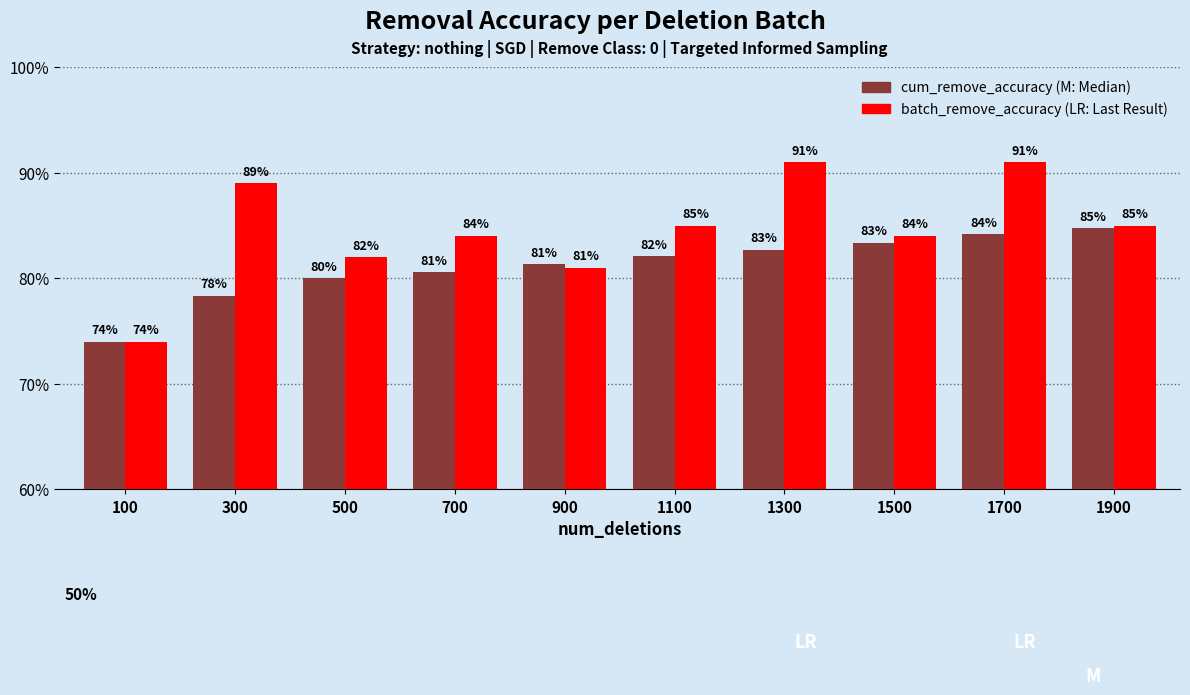

Are the bars horizontal?

No